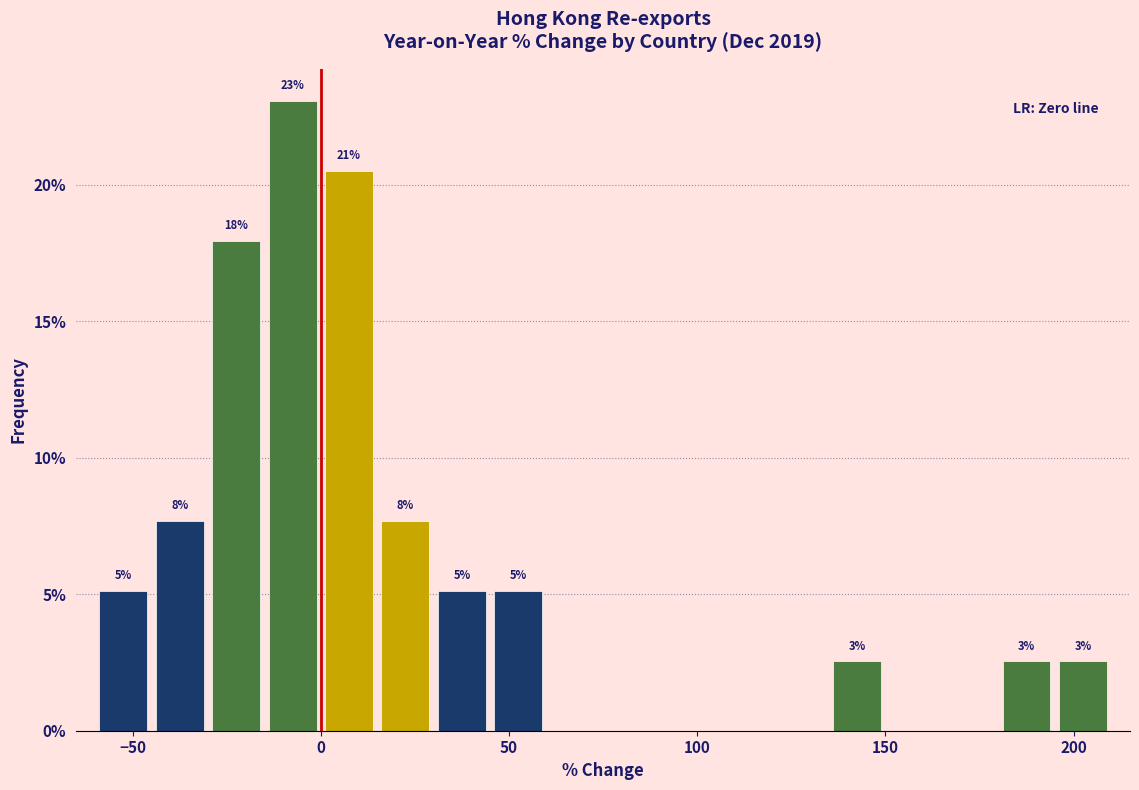

Around what value on the x-axis is the tallest bar? Give the approximate position of its centre, as read against the axis.

-5